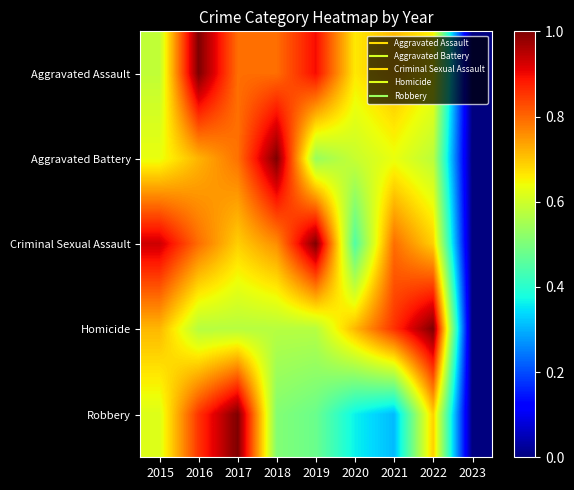

Which label corresponds to the largest value in the chart?

2016